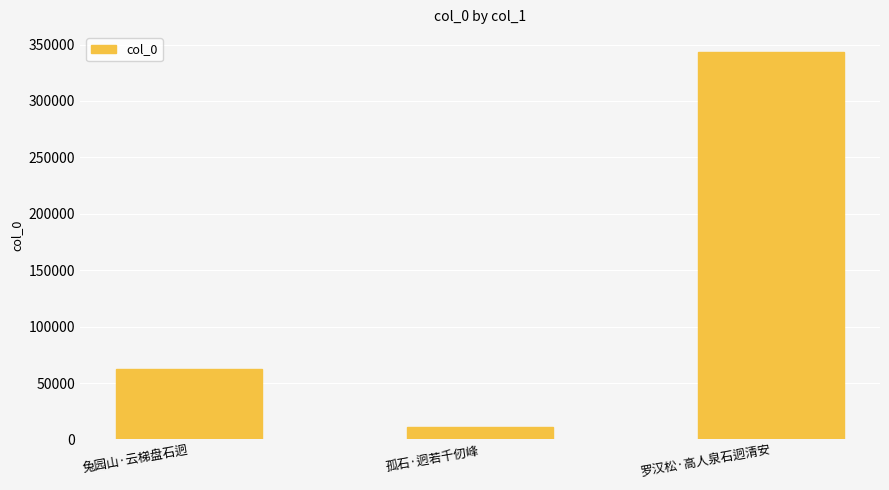

What is the approximate value at 孤石·迥若千仞峰?

11034